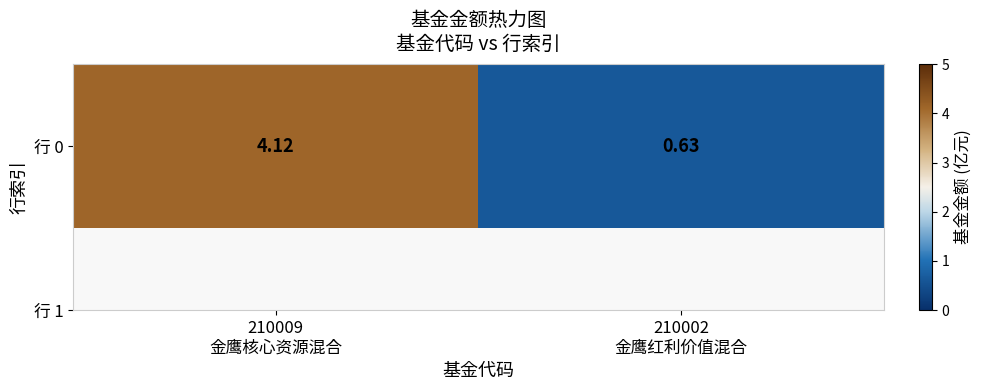

Which has a higher value, 210002
金鹰红利价值混合 or 210009
金鹰核心资源混合?

210009
金鹰核心资源混合